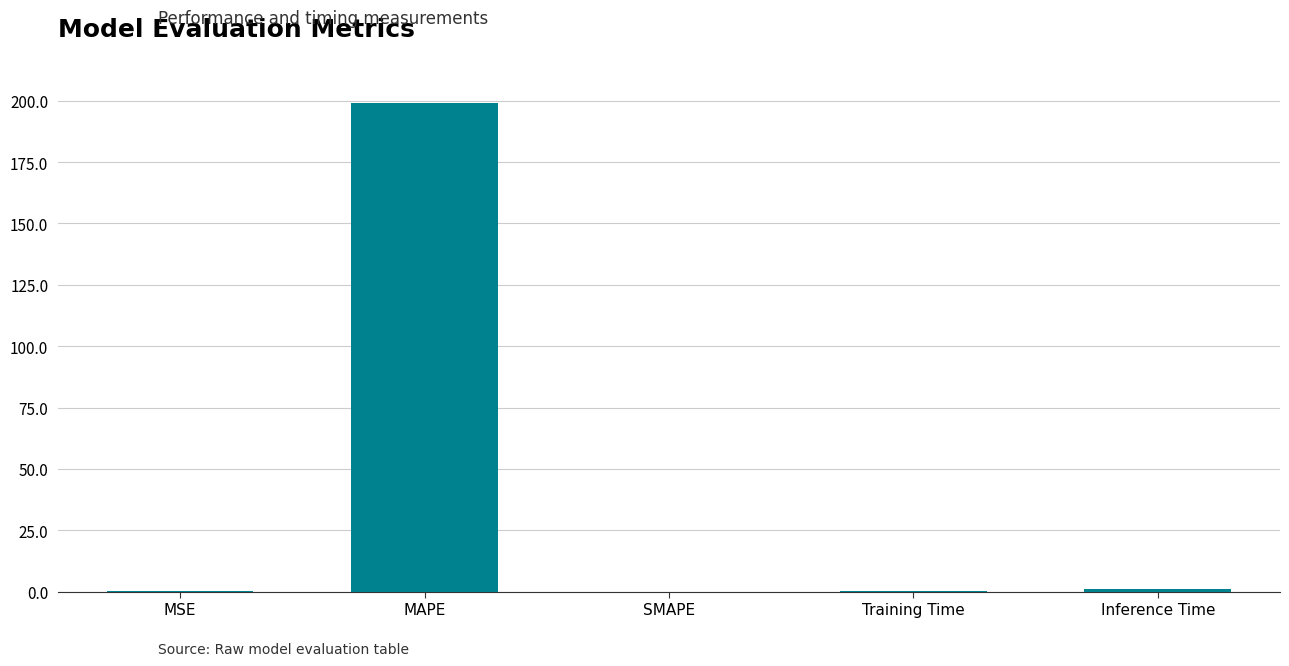

Are the bars grouped side by side (vs. stacked)?

No